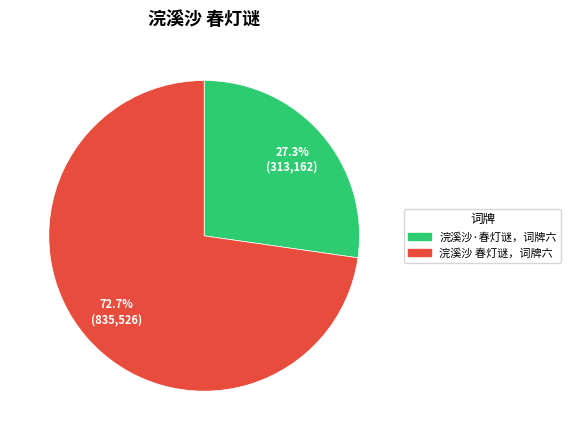

Which slice represents more than half of the pie?

浣溪沙 春灯谜，词牌六